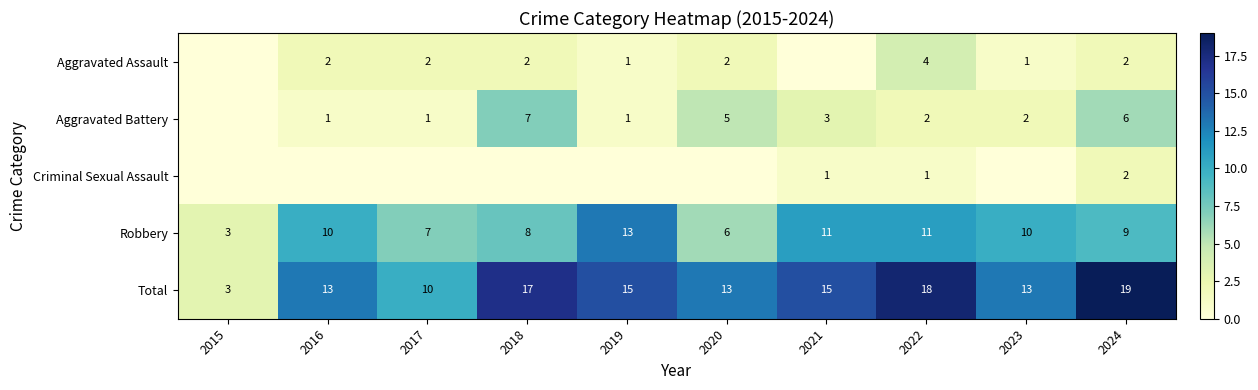

Where is Criminal Sexual Assault nearest to the value 1?

2021